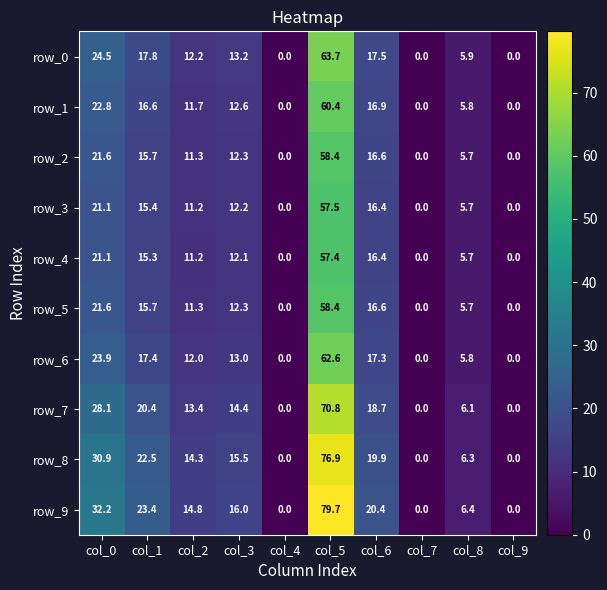

Reading left to right, what are all the values shown in this chart?

row_0: col_0=24.5	col_1=17.8	col_2=12.2	col_3=13.2	col_4=0.0	col_5=63.7	col_6=17.5	col_7=0.0	col_8=5.9	col_9=0.0
row_1: col_0=22.8	col_1=16.6	col_2=11.7	col_3=12.6	col_4=0.0	col_5=60.4	col_6=16.9	col_7=0.0	col_8=5.8	col_9=0.0
row_2: col_0=21.6	col_1=15.7	col_2=11.3	col_3=12.3	col_4=0.0	col_5=58.4	col_6=16.6	col_7=0.0	col_8=5.7	col_9=0.0
row_3: col_0=21.1	col_1=15.4	col_2=11.2	col_3=12.2	col_4=0.0	col_5=57.5	col_6=16.4	col_7=0.0	col_8=5.7	col_9=0.0
row_4: col_0=21.1	col_1=15.3	col_2=11.2	col_3=12.1	col_4=0.0	col_5=57.4	col_6=16.4	col_7=0.0	col_8=5.7	col_9=0.0
row_5: col_0=21.6	col_1=15.7	col_2=11.3	col_3=12.3	col_4=0.0	col_5=58.4	col_6=16.6	col_7=0.0	col_8=5.7	col_9=0.0
row_6: col_0=23.9	col_1=17.4	col_2=12.0	col_3=13.0	col_4=0.0	col_5=62.6	col_6=17.3	col_7=0.0	col_8=5.8	col_9=0.0
row_7: col_0=28.1	col_1=20.4	col_2=13.4	col_3=14.4	col_4=0.0	col_5=70.8	col_6=18.7	col_7=0.0	col_8=6.1	col_9=0.0
row_8: col_0=30.9	col_1=22.5	col_2=14.3	col_3=15.5	col_4=0.0	col_5=76.9	col_6=19.9	col_7=0.0	col_8=6.3	col_9=0.0
row_9: col_0=32.2	col_1=23.4	col_2=14.8	col_3=16.0	col_4=0.0	col_5=79.7	col_6=20.4	col_7=0.0	col_8=6.4	col_9=0.0